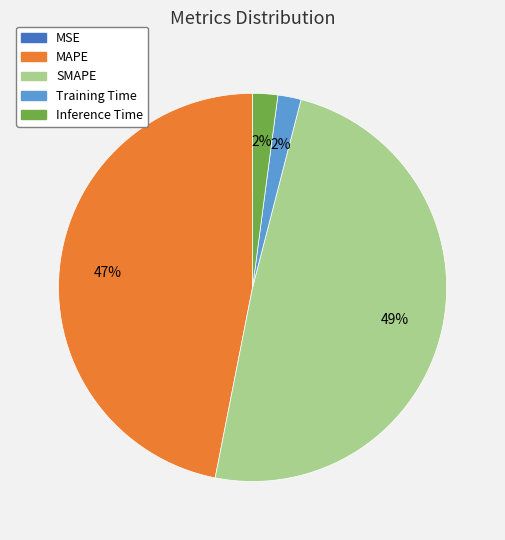

Is there any slice that represents more than half of the pie?

No